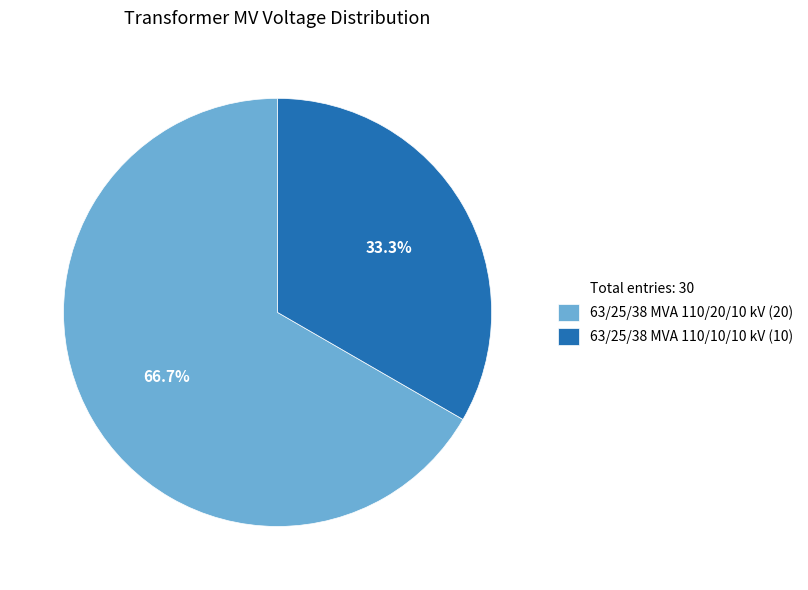

Count the number of slices in the pie.

2